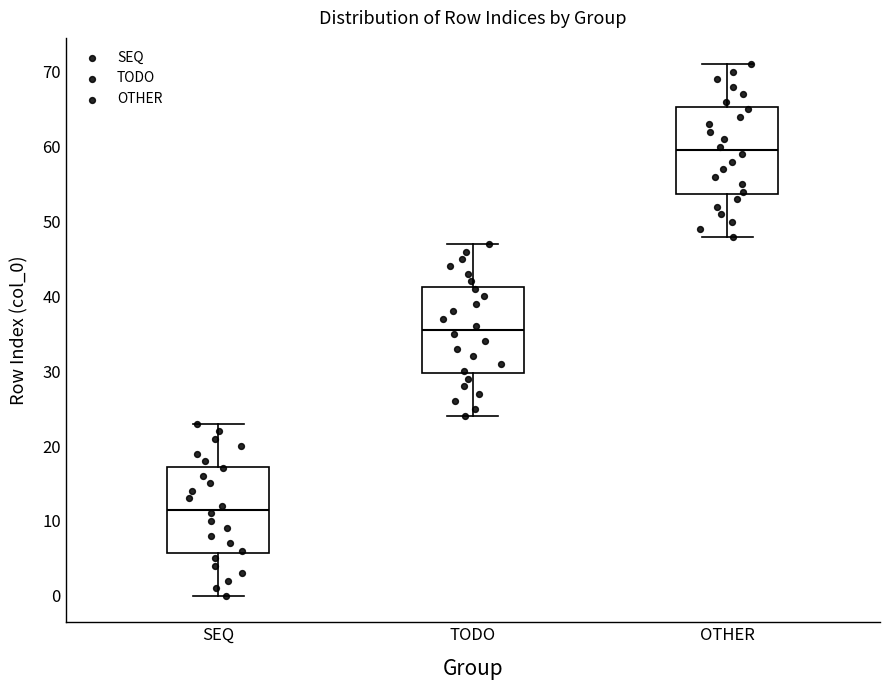

Reading left to right, transcribe this box plot: for each box, give where its median line is, the range the box spans, and where its two whiskers end, as read against the y-axis. The values are not printed on the chart, so give them approximately, as read against the axis.

SEQ: median 12, box 6 to 17, whiskers 0 to 23
TODO: median 36, box 30 to 41, whiskers 24 to 47
OTHER: median 60, box 54 to 65, whiskers 48 to 71